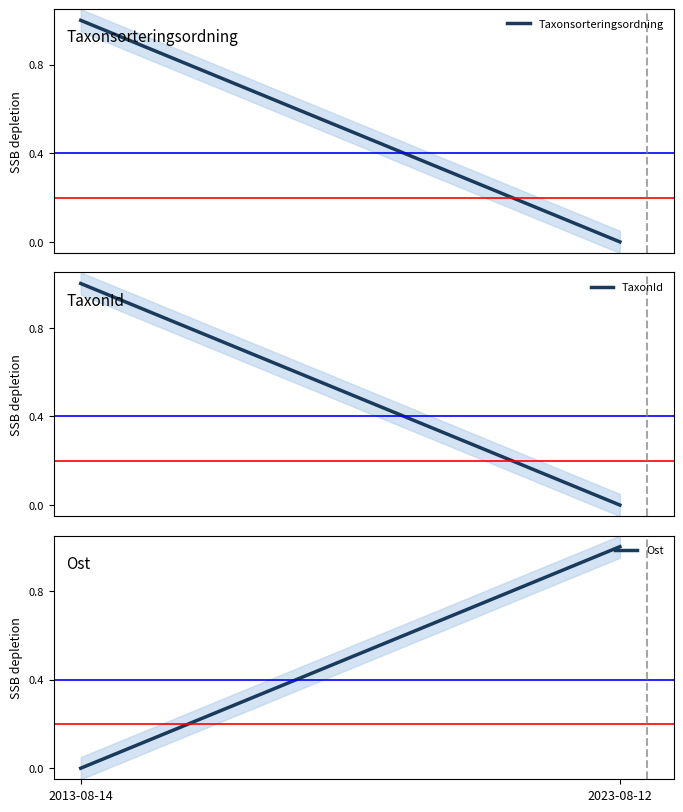

Between 2013-08-14 and 2023-08-12, which series saw the biggest shift?

Taxonsorteringsordning